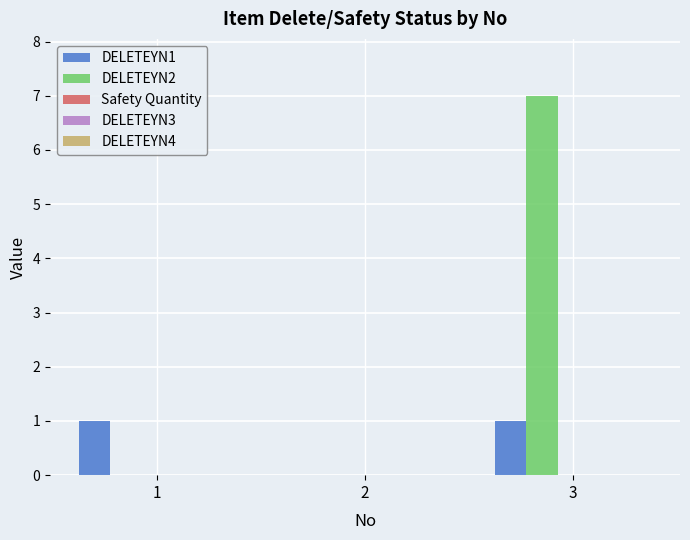

What is the maximum value shown in the chart?

7